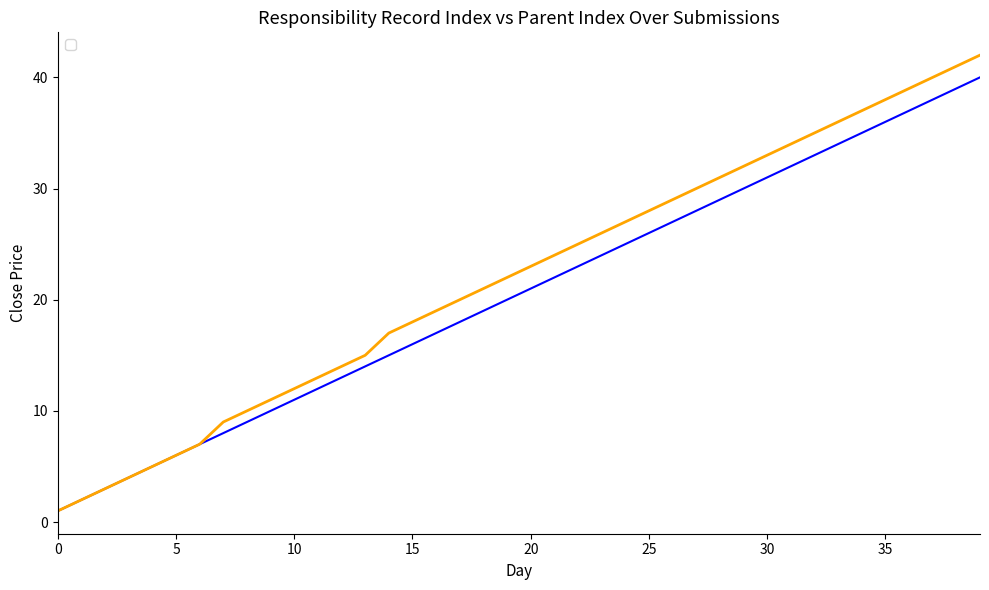

What is the minimum value for Predicted Close?

1